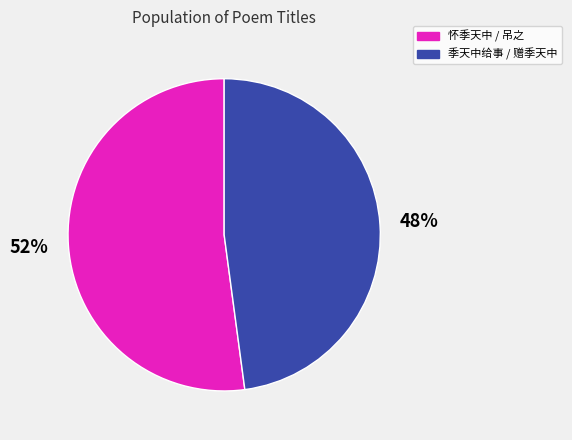

Is there any slice that represents more than half of the pie?

Yes